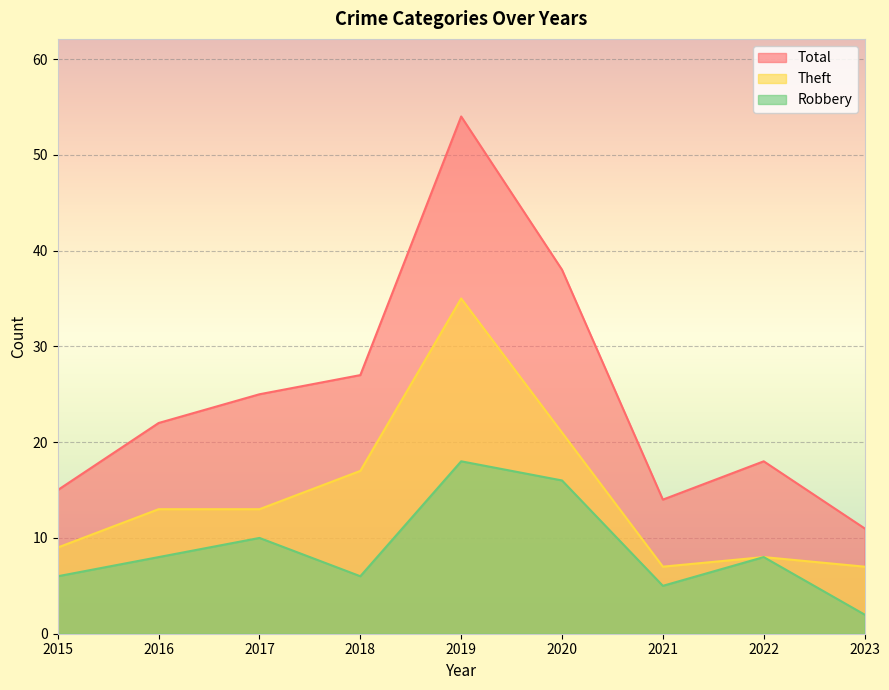

True or false: Total and Robbery cross at least once.

False